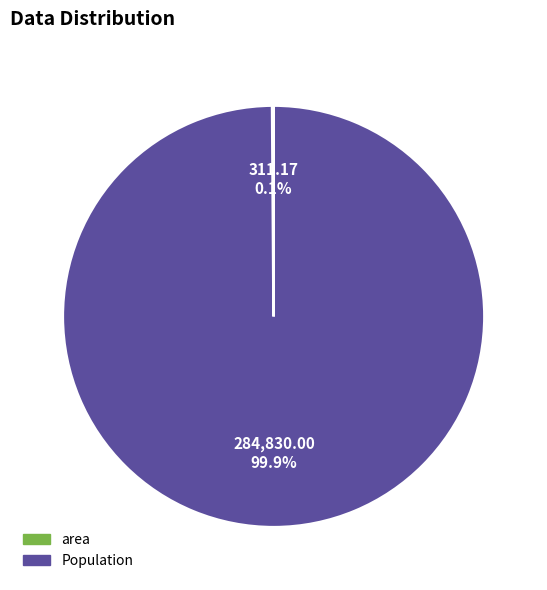

Which slice is the largest?

Population